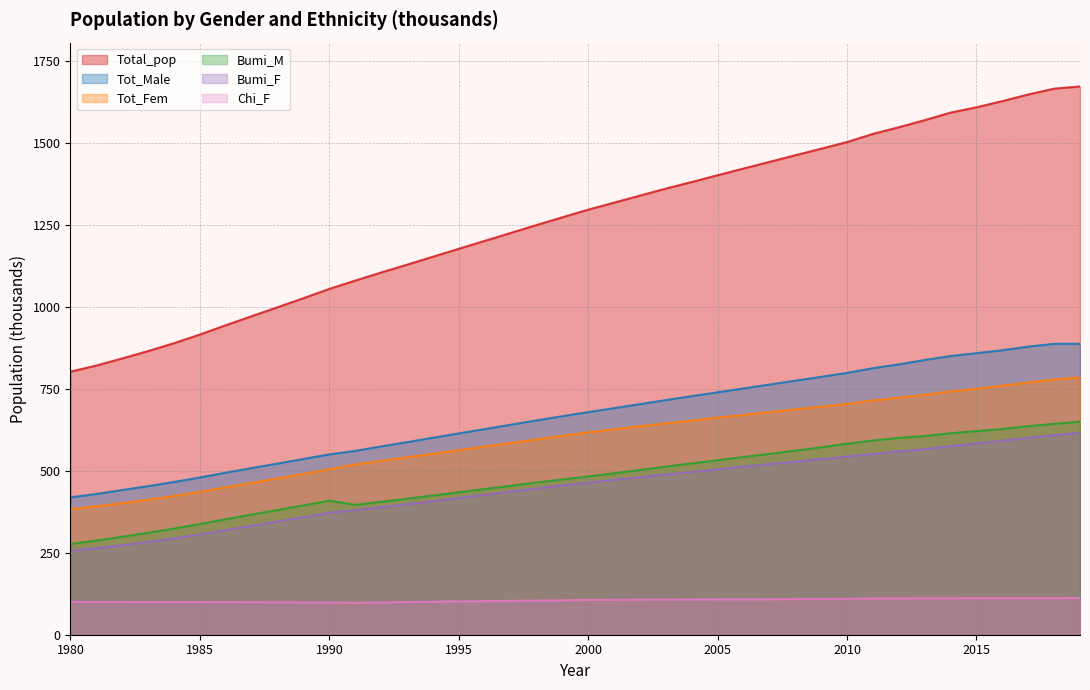

What is the sum of the Bumi_F values at 1994 and 1981?

671.1